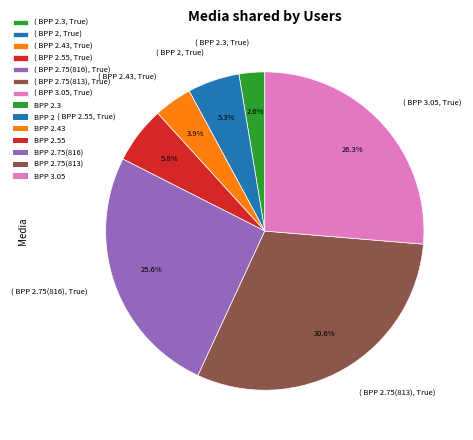

Which category has the biggest portion of the pie?

( BPP 2.75(813), True)